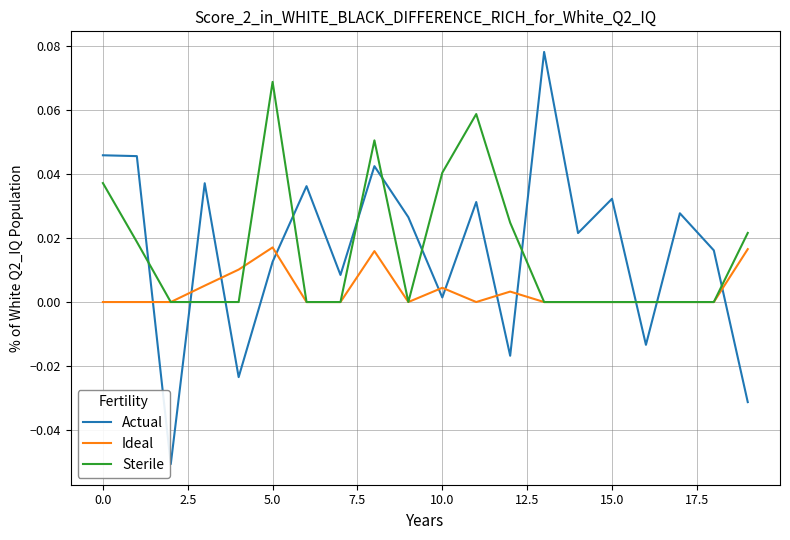

How many intersections are there between Ideal and Actual?

11